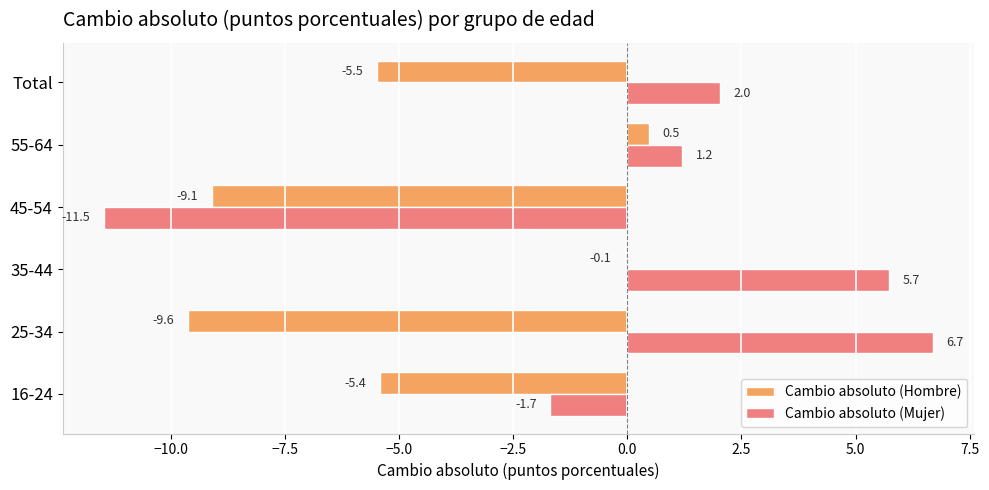

Which category has the highest value across all series?

25-34